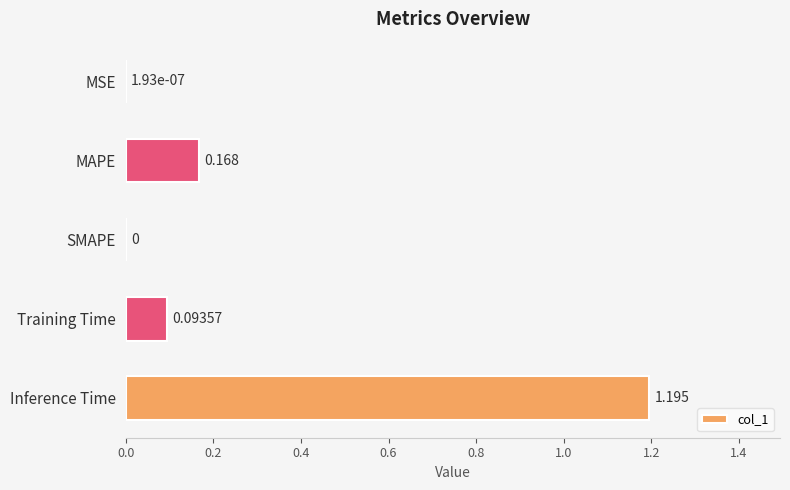

Between MAPE and SMAPE, which is larger?

MAPE